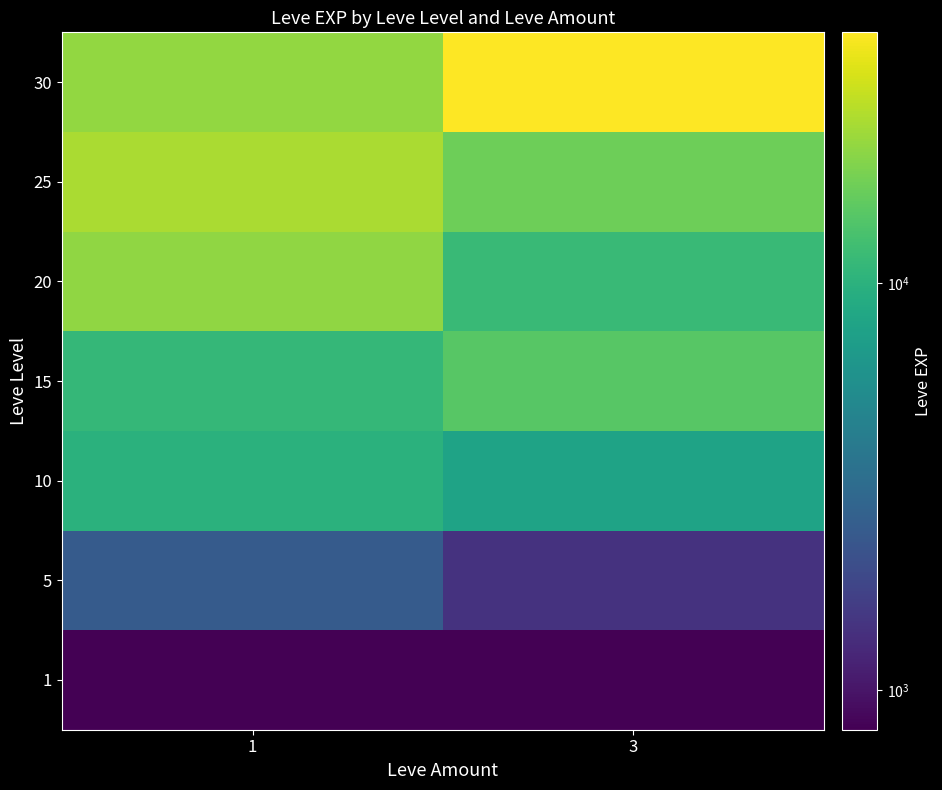

At which category is the sum across all series the highest?

3